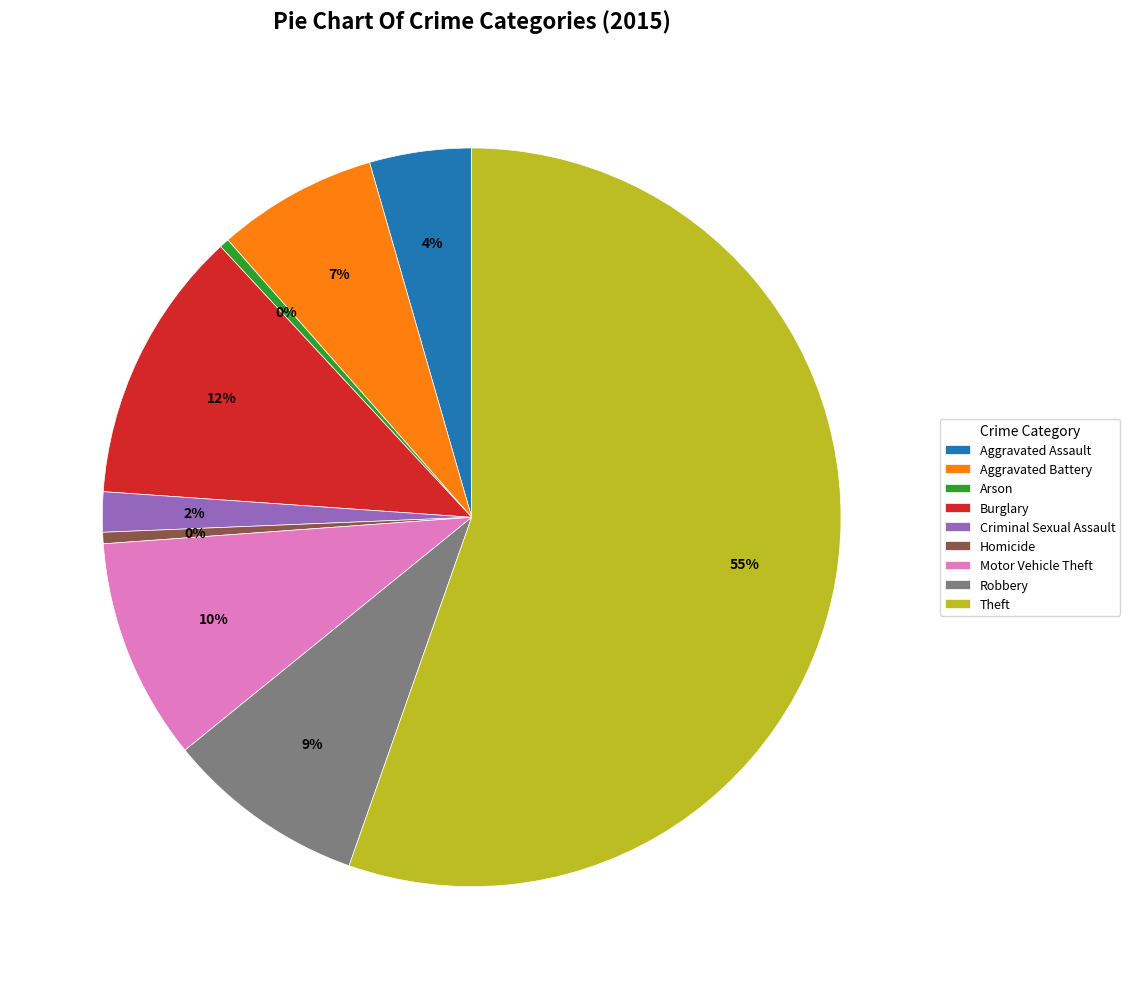

Is there a majority slice in this chart?

Yes